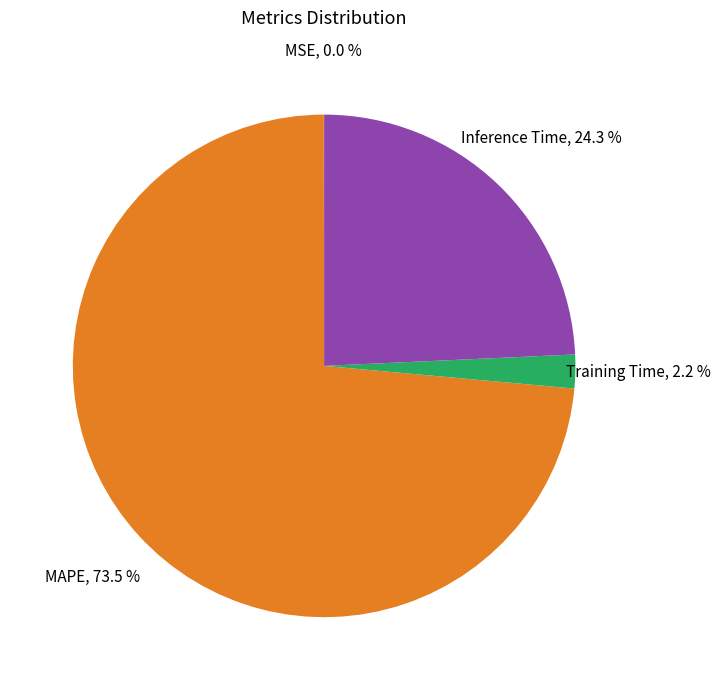

Is there any slice that represents more than half of the pie?

Yes